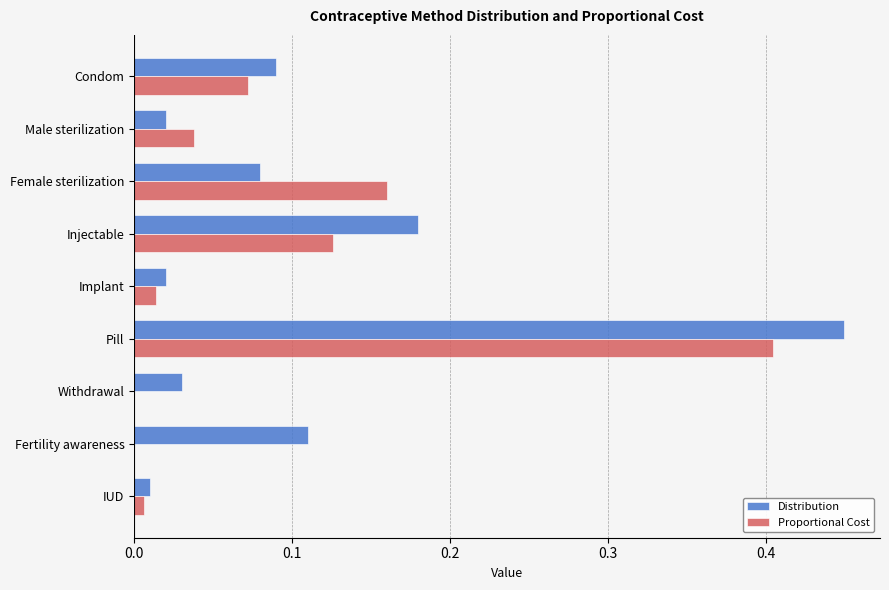

At which category is the sum across all series the highest?

Pill